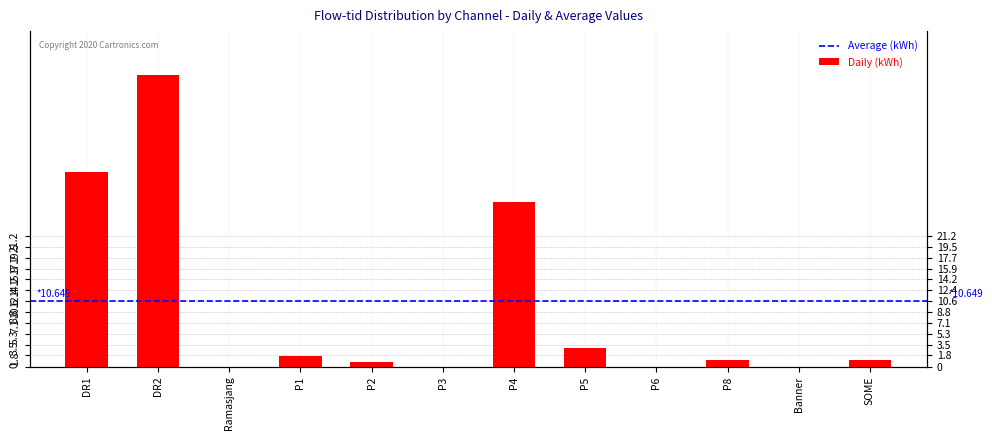

List the labels in order of value, smallest first.

Ramasjang, P3, P6, Banner, P2, P8, SOME, P1, P5, P4, DR1, DR2